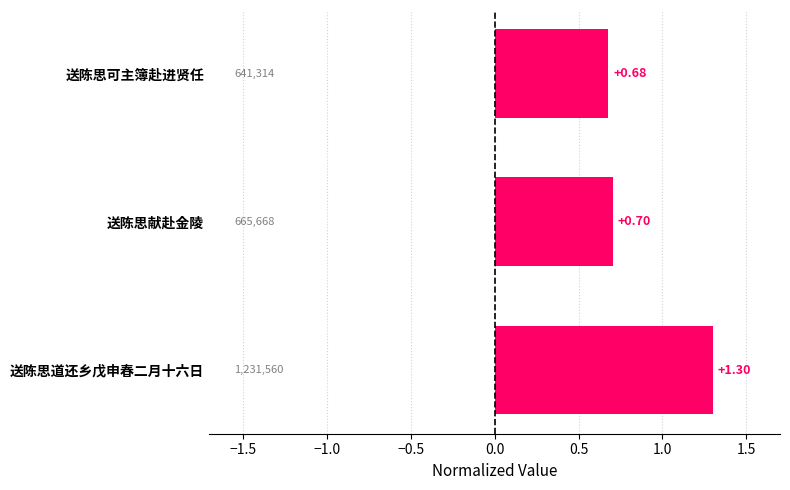

Rank the categories by value from highest to lowest.

送陈思道还乡戊申春二月十六日, 送陈思献赴金陵, 送陈思可主簿赴进贤任